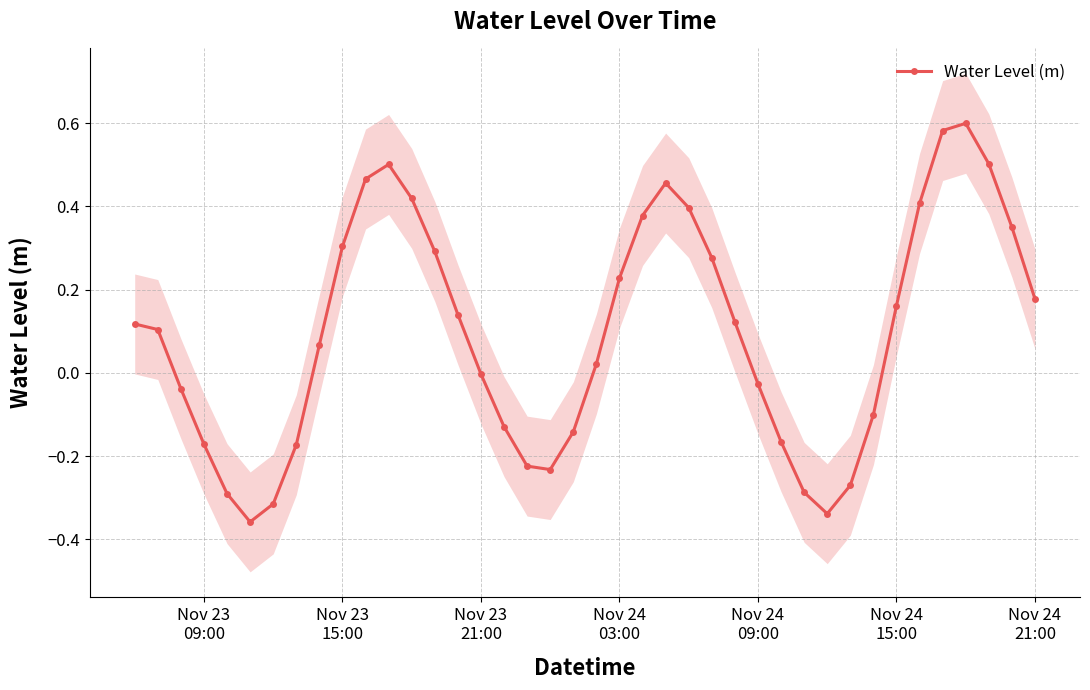

True or false: there are more than 0 points higher than both neighbors.

True